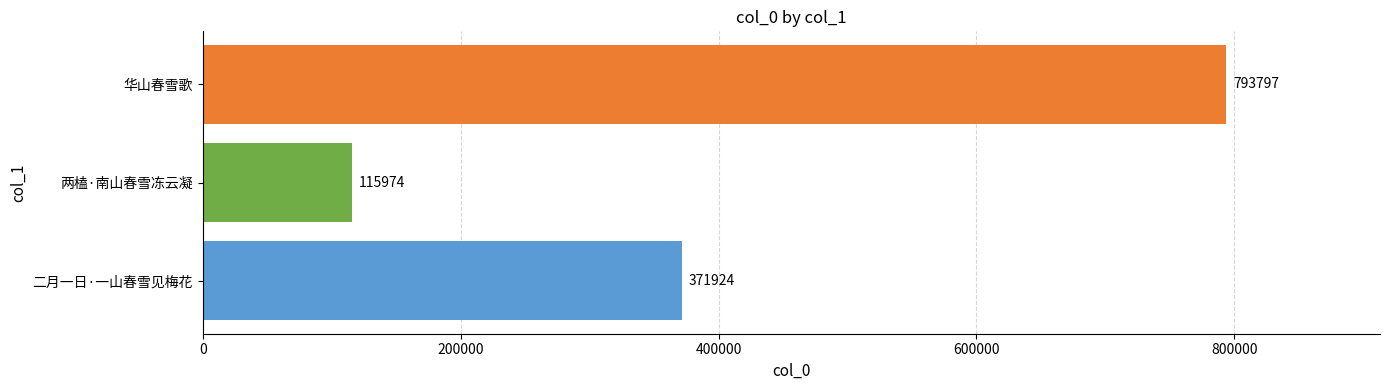

List the labels in order of value, largest first.

华山春雪歌, 二月一日·一山春雪见梅花, 两榼·南山春雪冻云凝